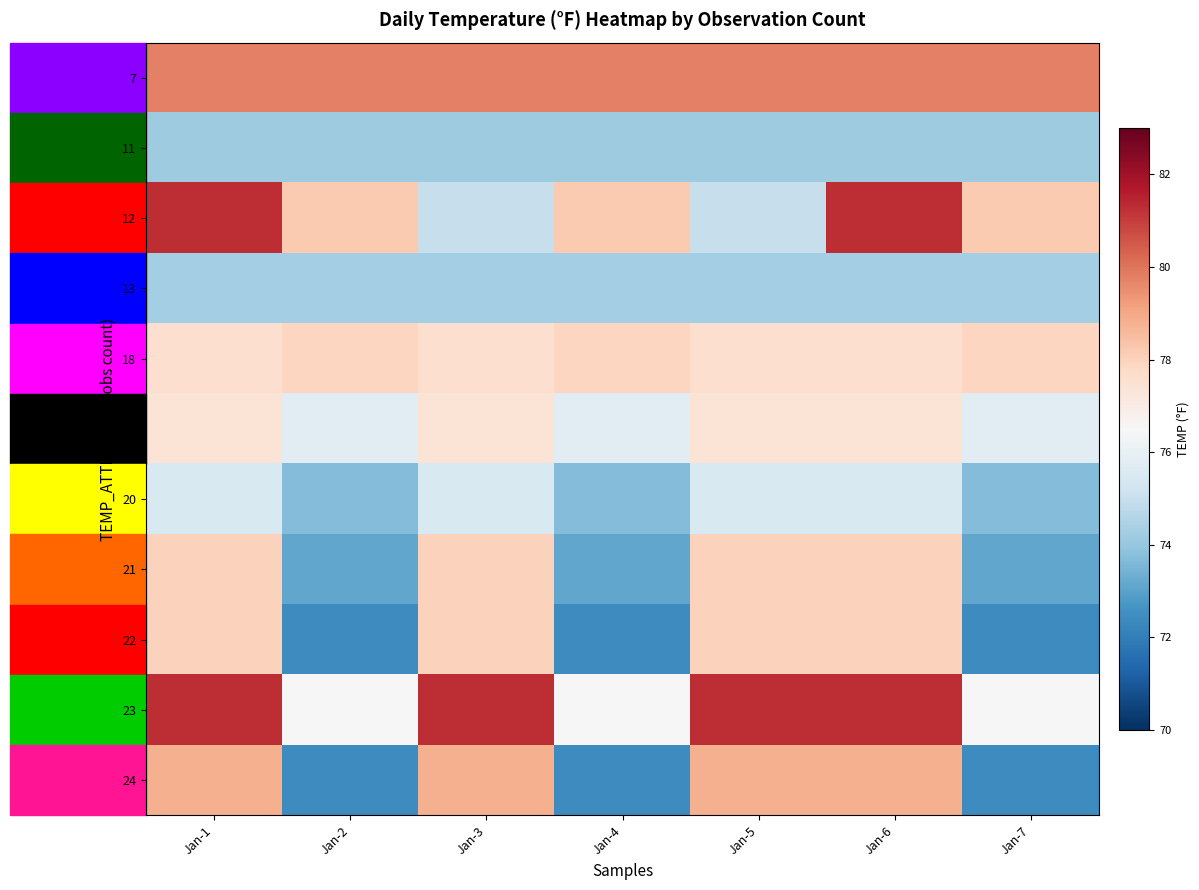

At how many categories does at least one series exceed 78?

7